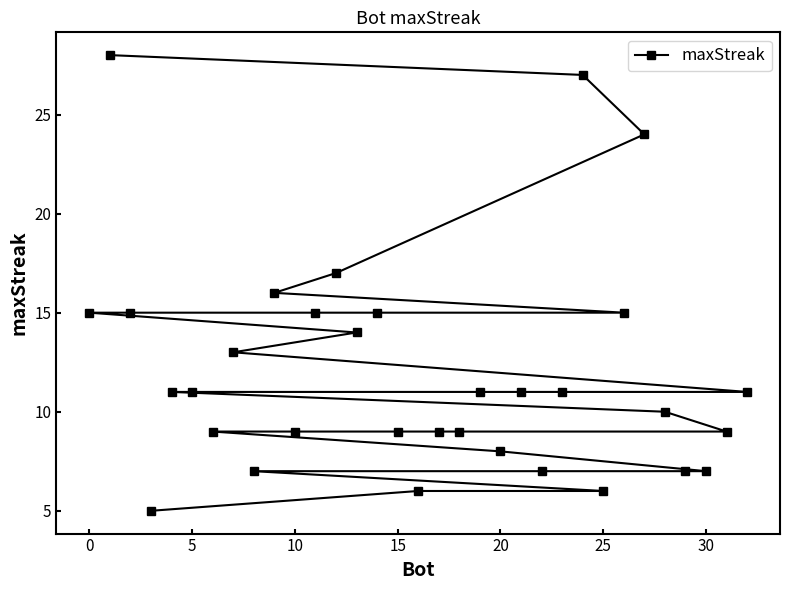

What is the average value?

12